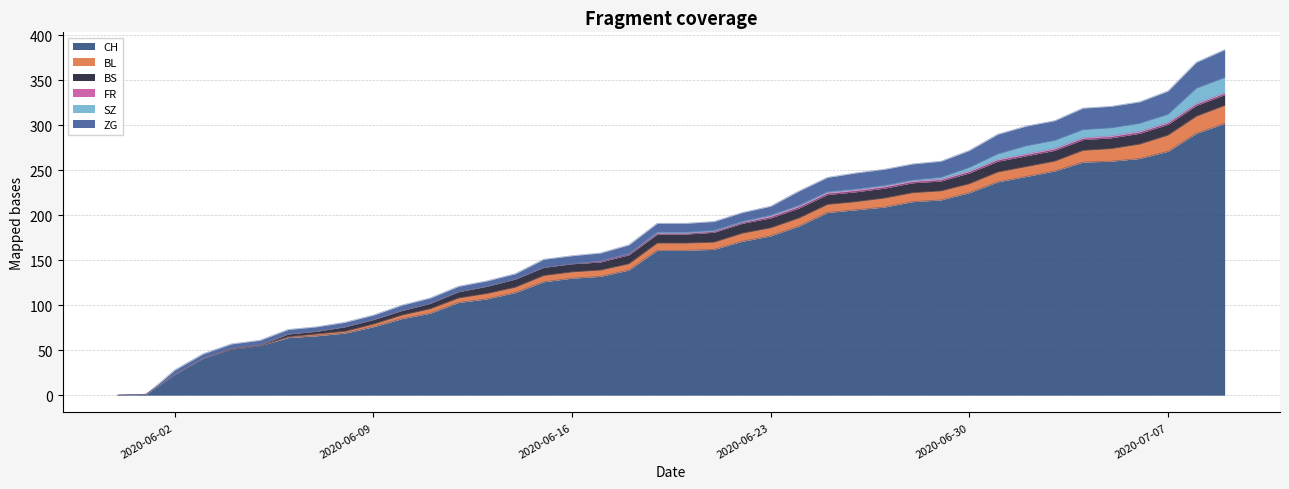

Is the value of ZG at 2020-06-02 greater than the value of BL at 2020-06-24?

No